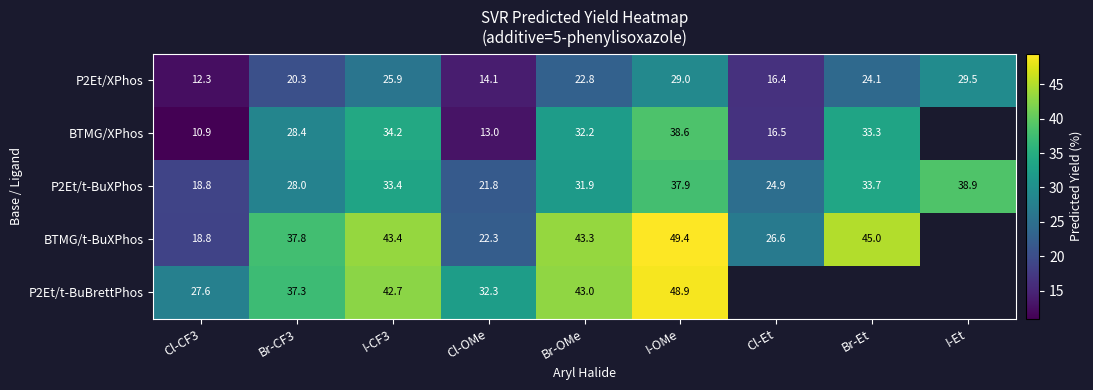

At which category is the sum across all series the highest?

I-OMe